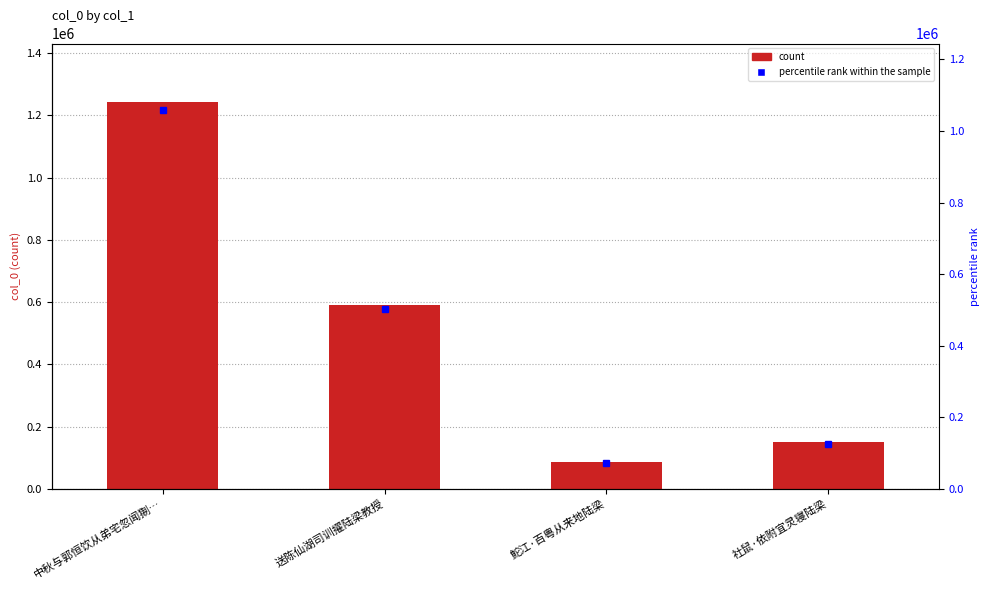

What position from the left is 中秋与郭恒饮从弟宅忽闻猘…?

1